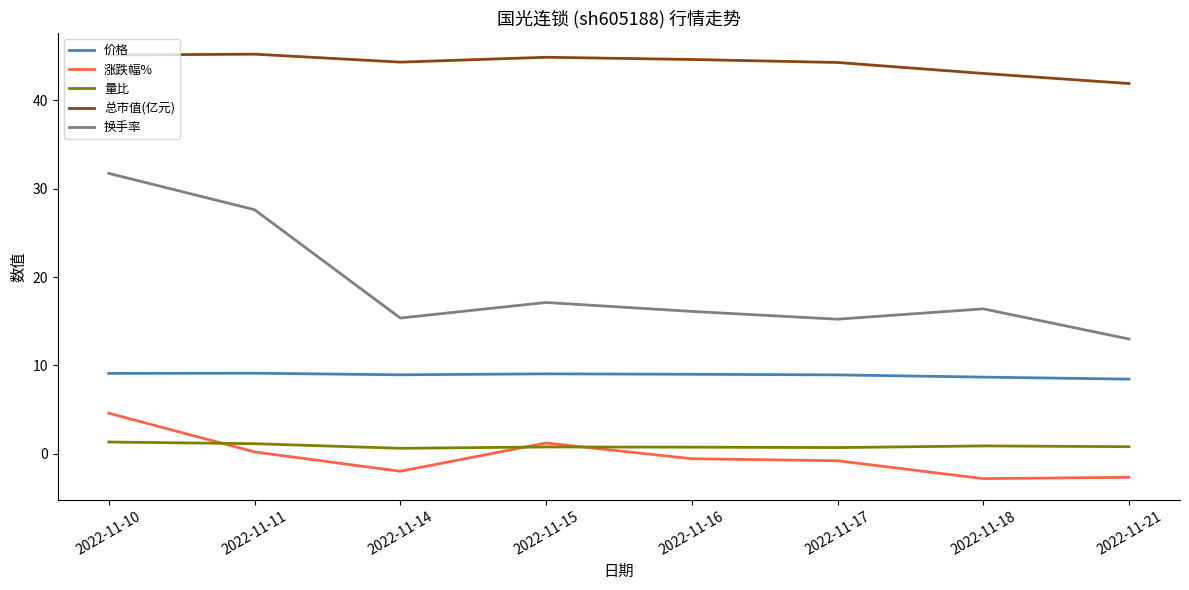

What is the greatest value displayed?

45.2